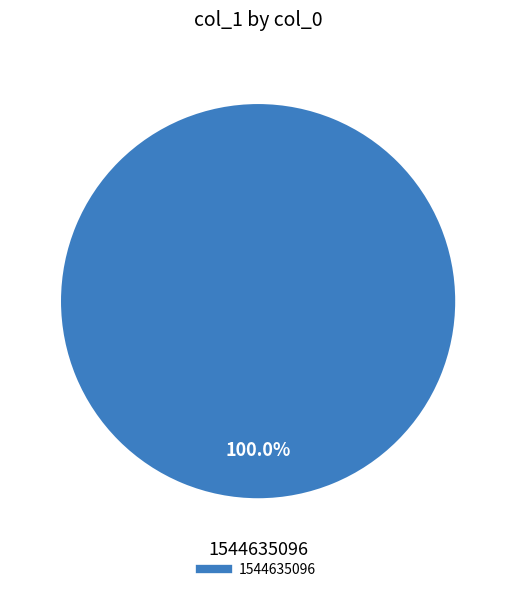

Does any single category account for the majority?

Yes